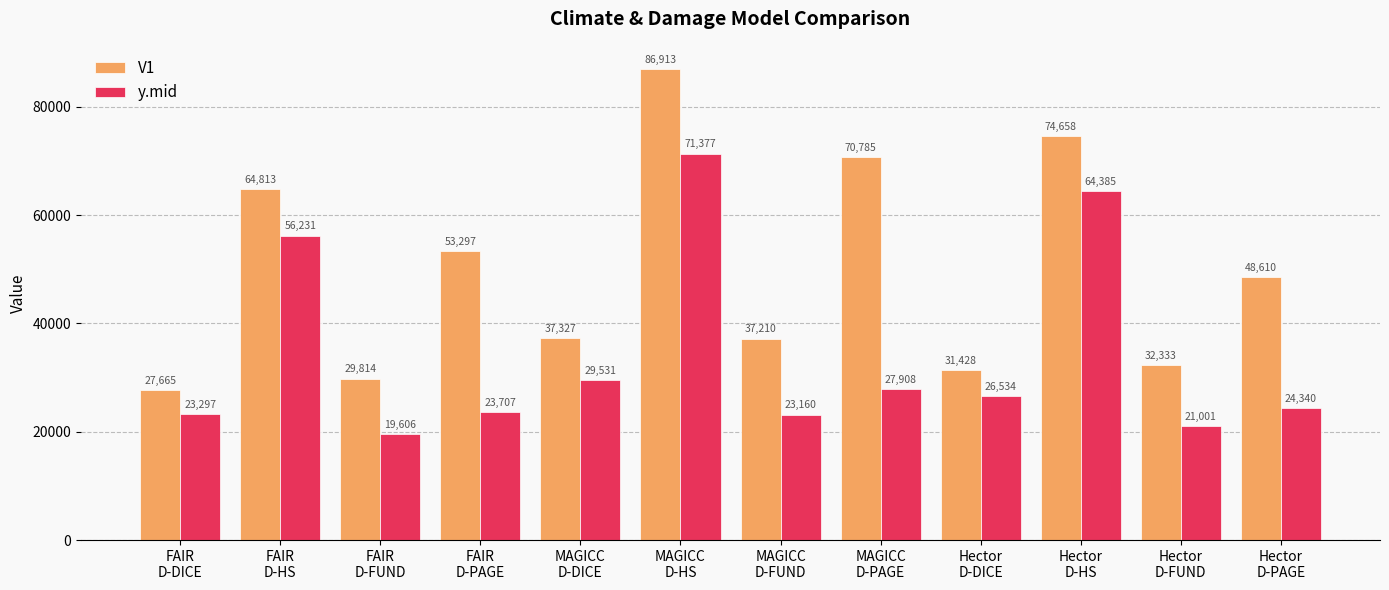

List the series in order of their overall mean, highest first.

V1, y.mid